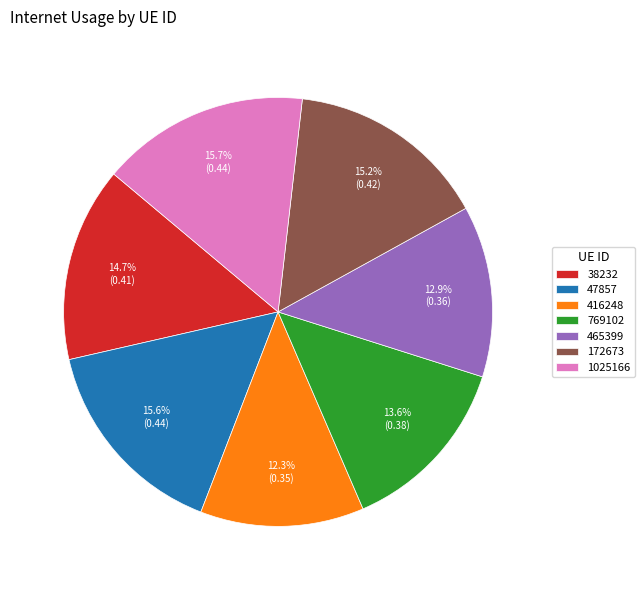

Combined, what portion of the pie is 47857 and 465399?

28.5%